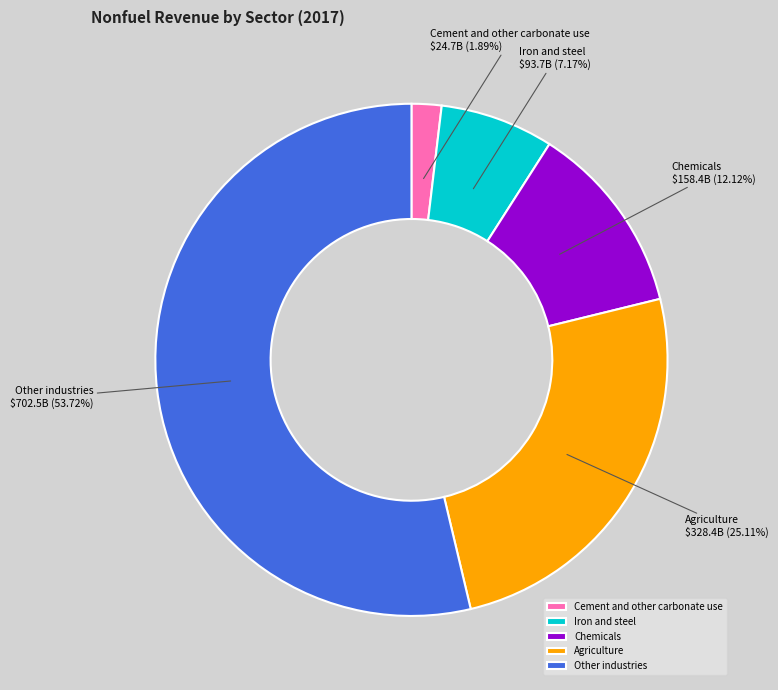

Rank the categories by value from highest to lowest.

Other industries, Agriculture, Chemicals, Iron and steel, Cement and other carbonate use